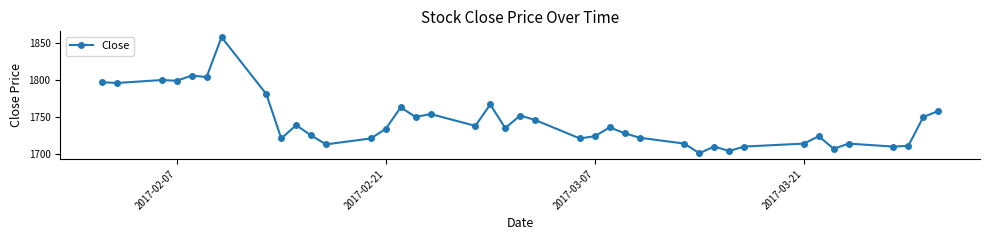

What is the difference between the maximum and minimum values?

157